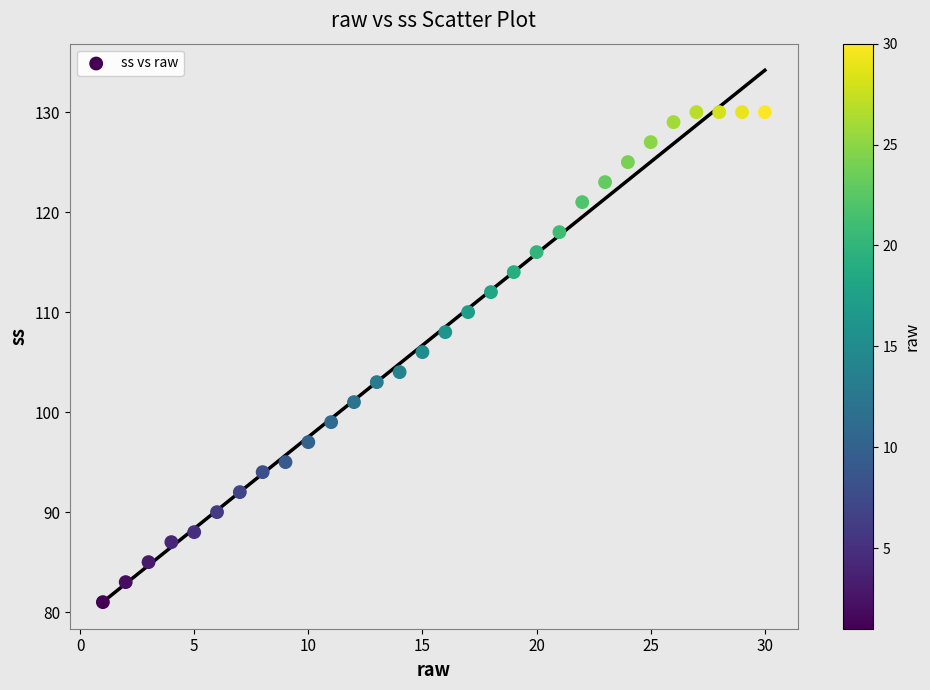

What is the range of X values (max minus min)?

29